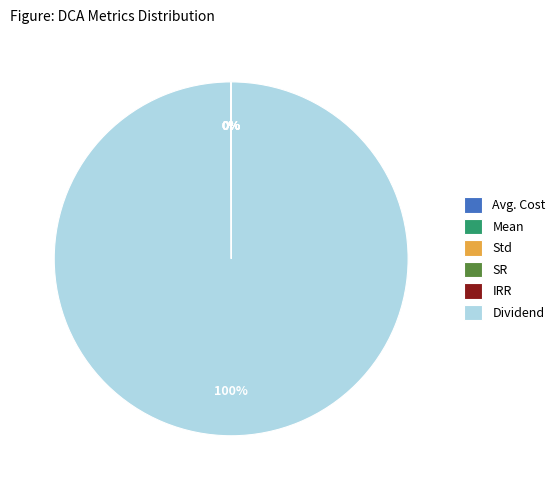

What is the majority slice?

Dividend